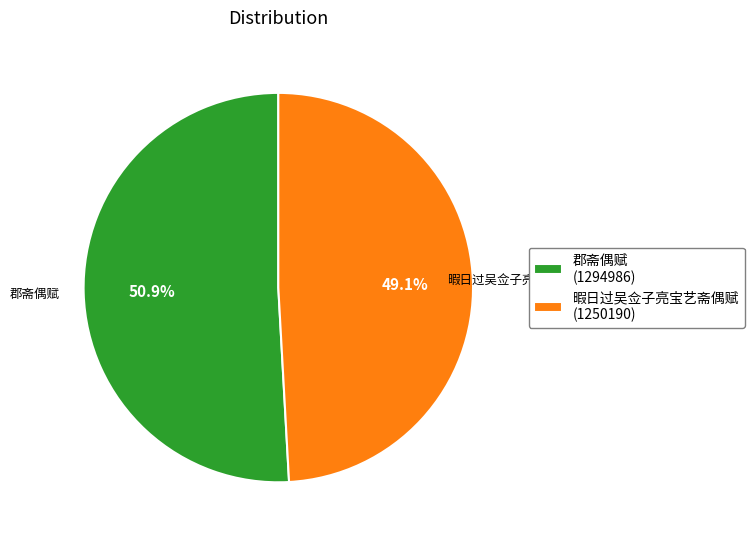

How many segments does this pie chart have?

2